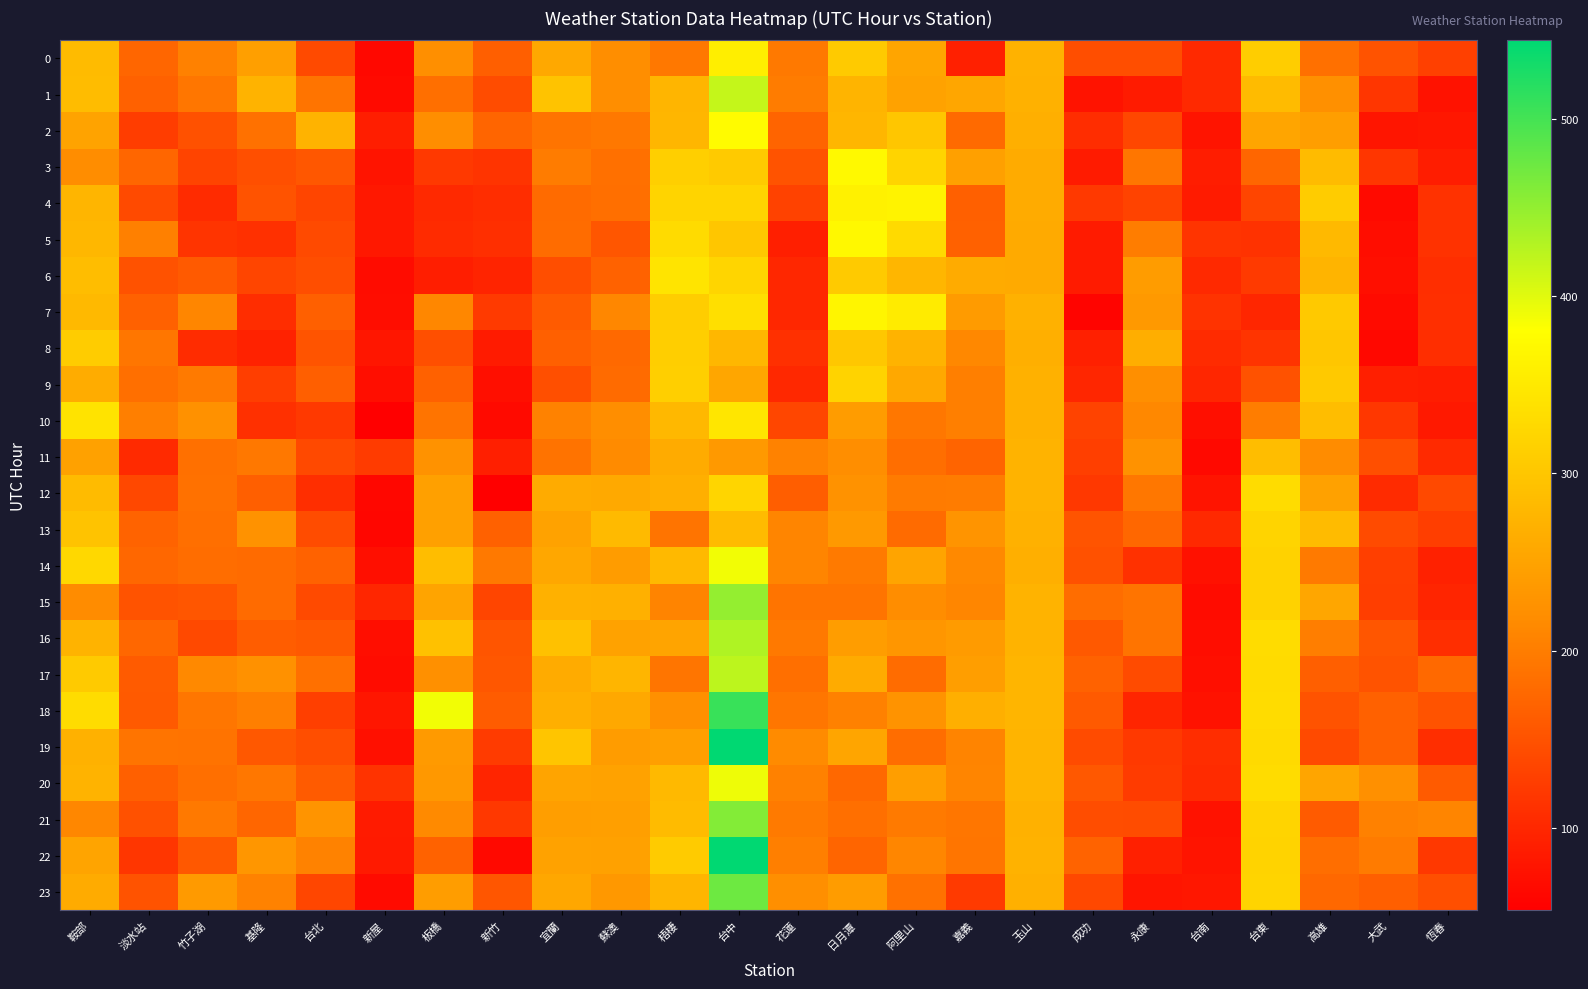

What is the greatest value displayed?

544.1